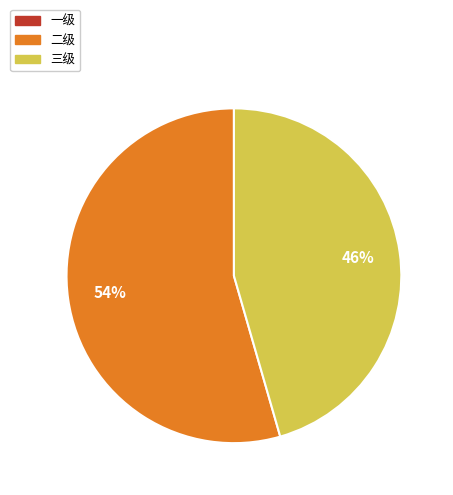

Is there any slice that represents more than half of the pie?

Yes